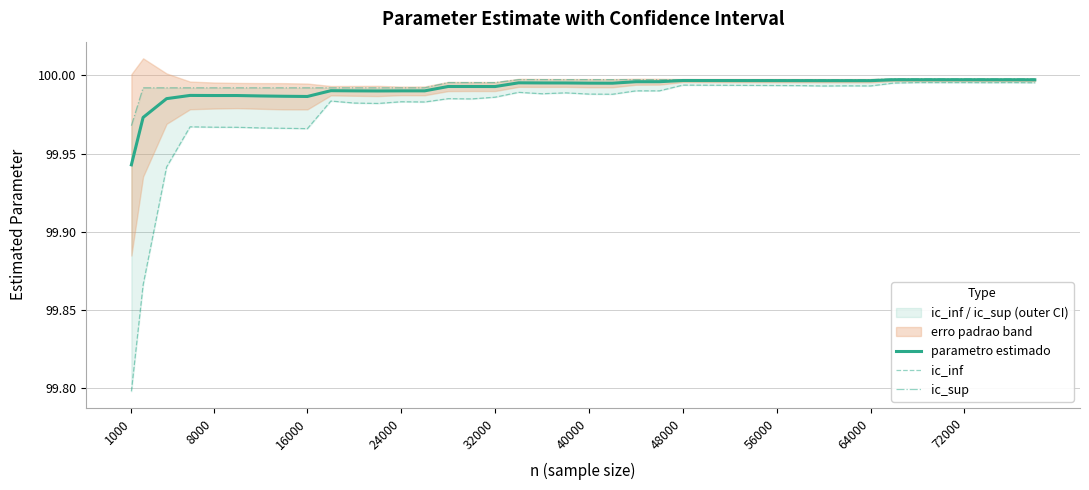

True or false: parametro estimado has a value of 170.3 at 56000.

False